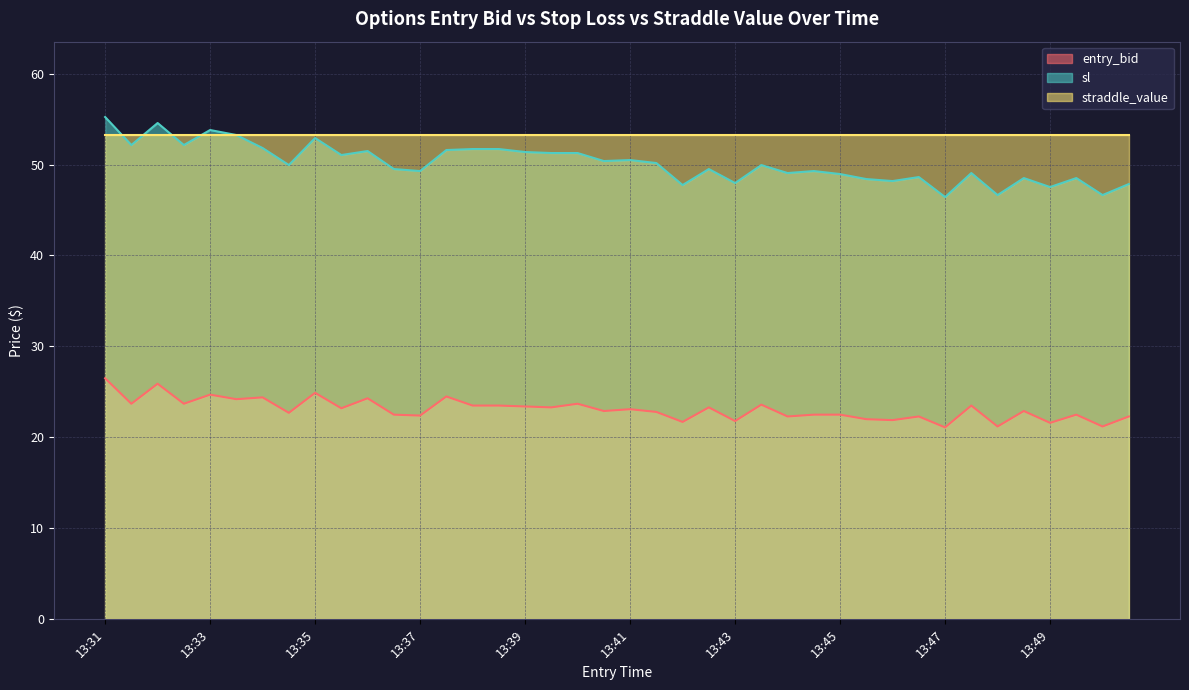

The value of entry_bid at 13:49 is 31.4. True or false?

False